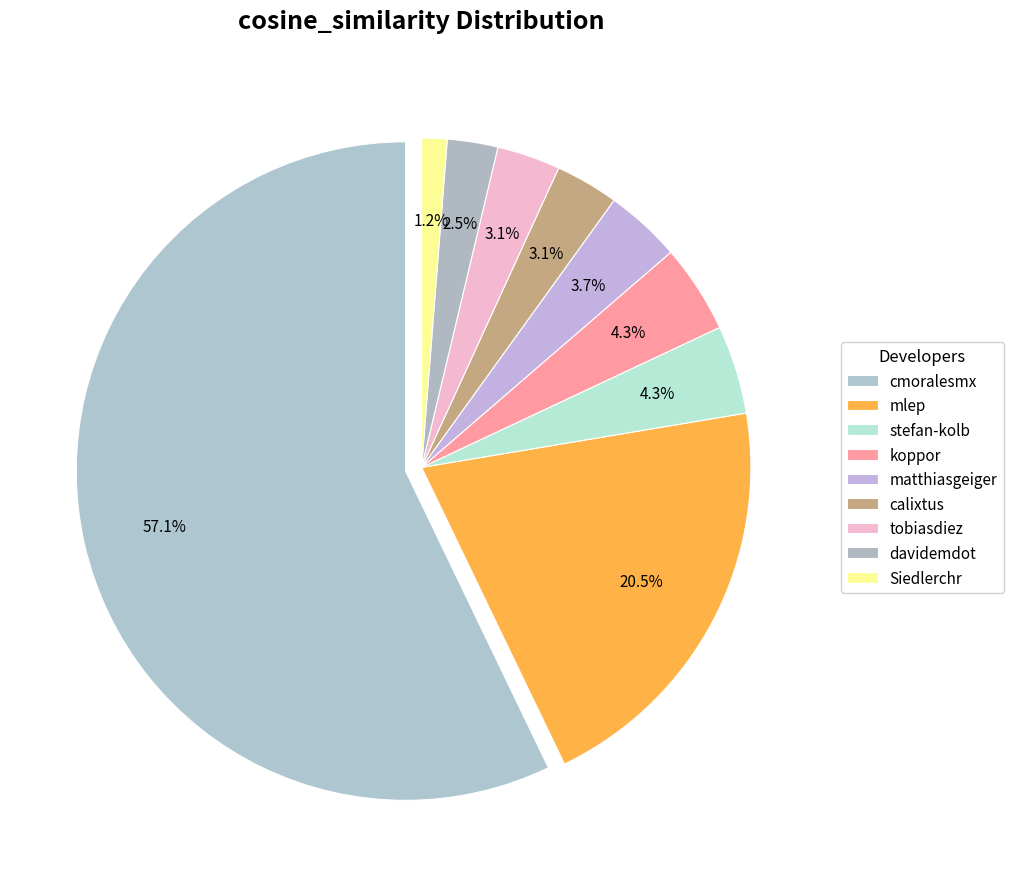

What percentage is the tobiasdiez slice, to the nearest percent?

3%